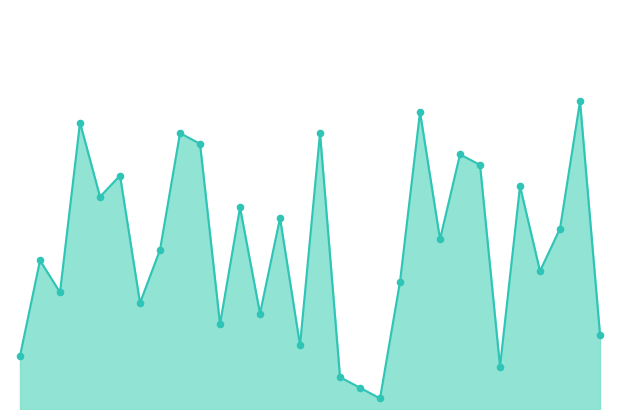

At how many categories does at least one series exceed 13?

17